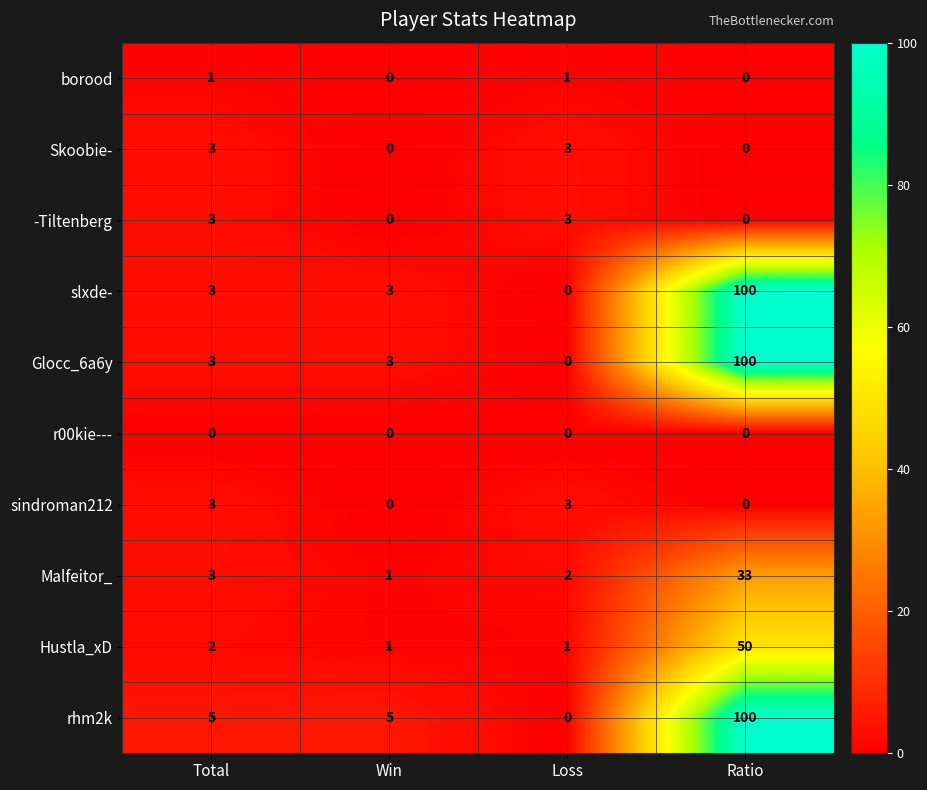

What is the difference between the highest and lowest values at Win?

5